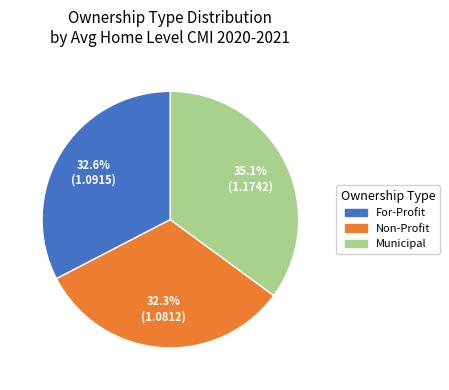

Does Non-Profit represent more than half of the total?

No